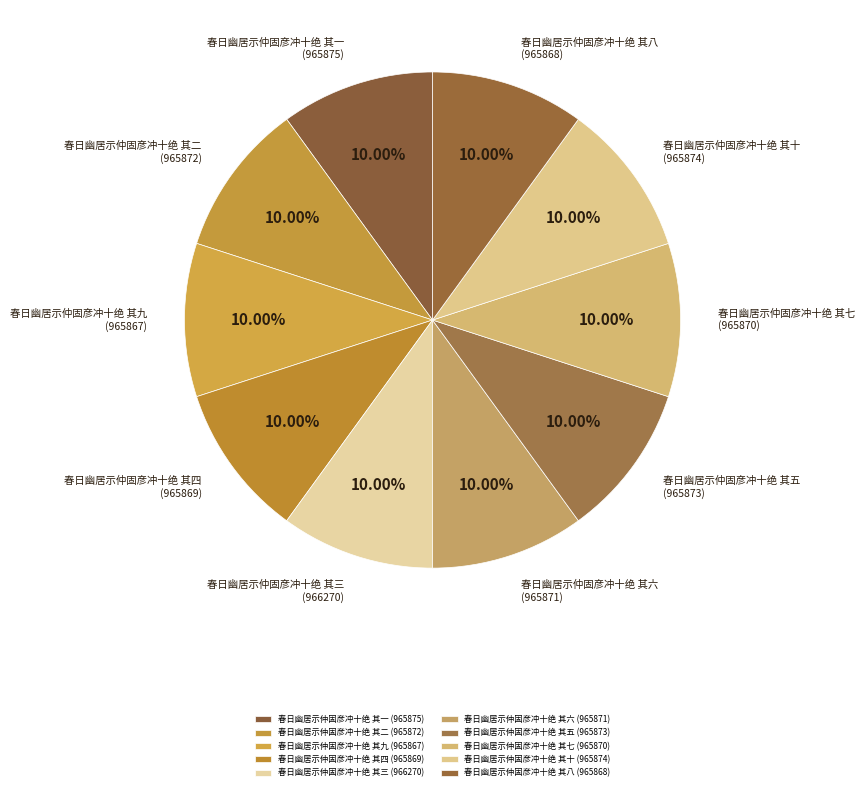

Does any single category account for the majority?

No